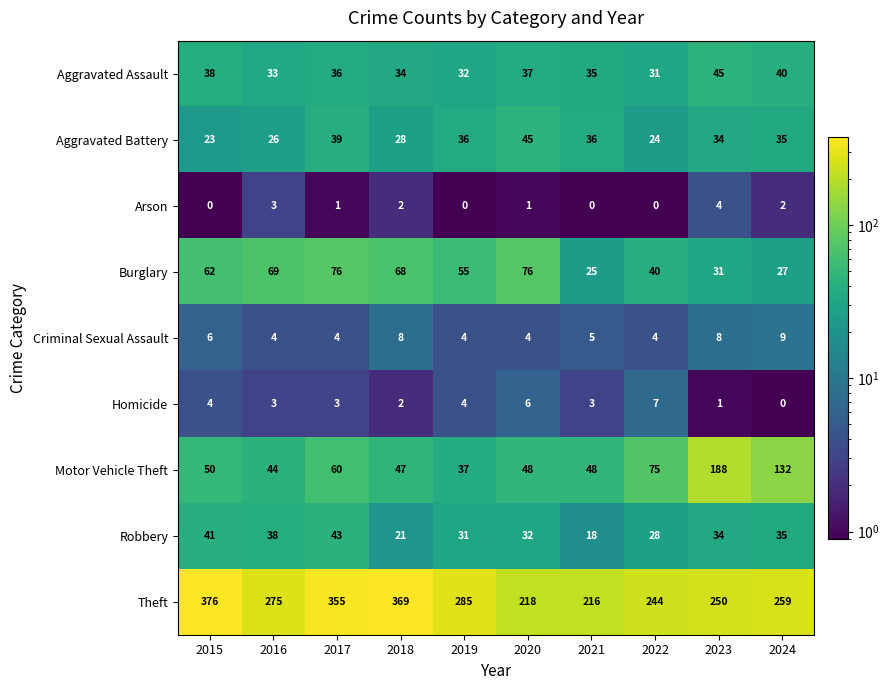

At which category is the sum across all series the highest?

2017